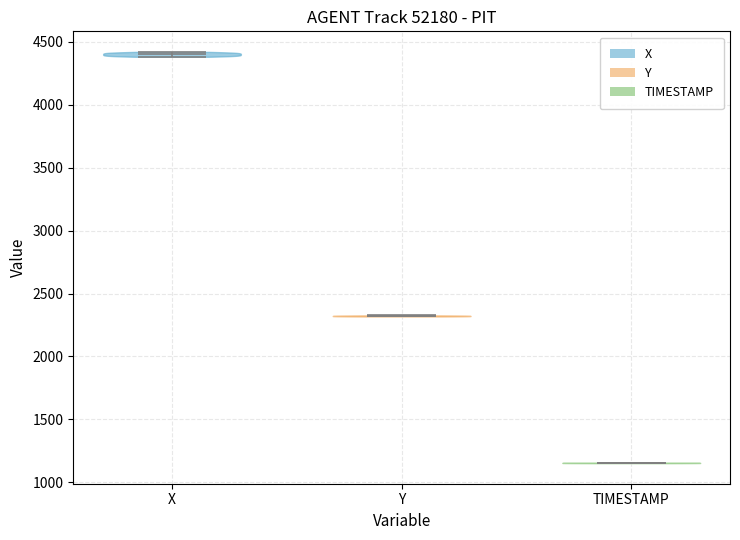

Which violin has the lowest median line?

TIMESTAMP